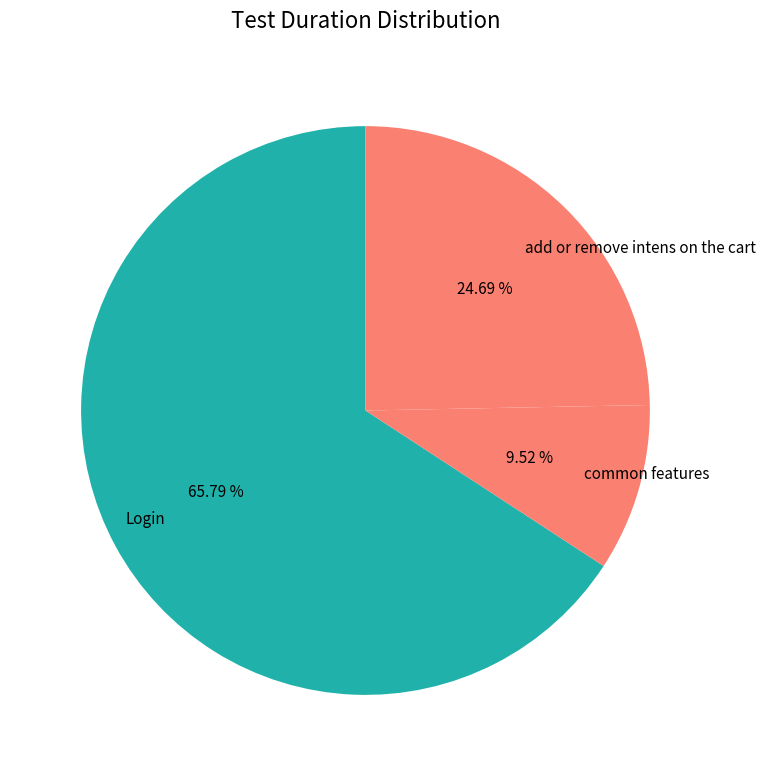

Approximately how many times larger is the value at add or remove intens on the cart compared to Login?

0.4